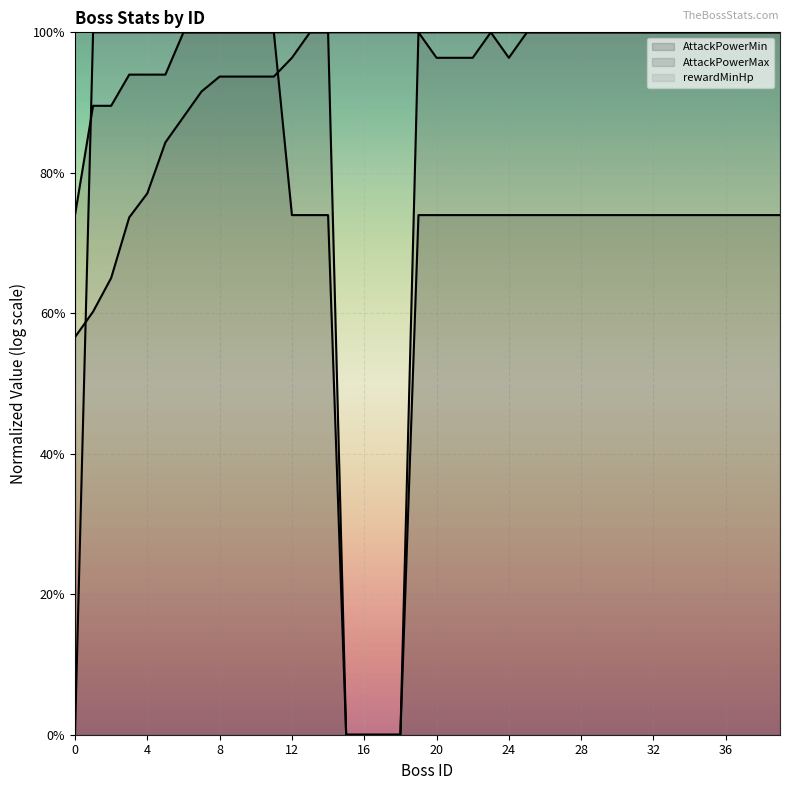

Which category has the highest value in the AttackPowerMax (line) series?

13